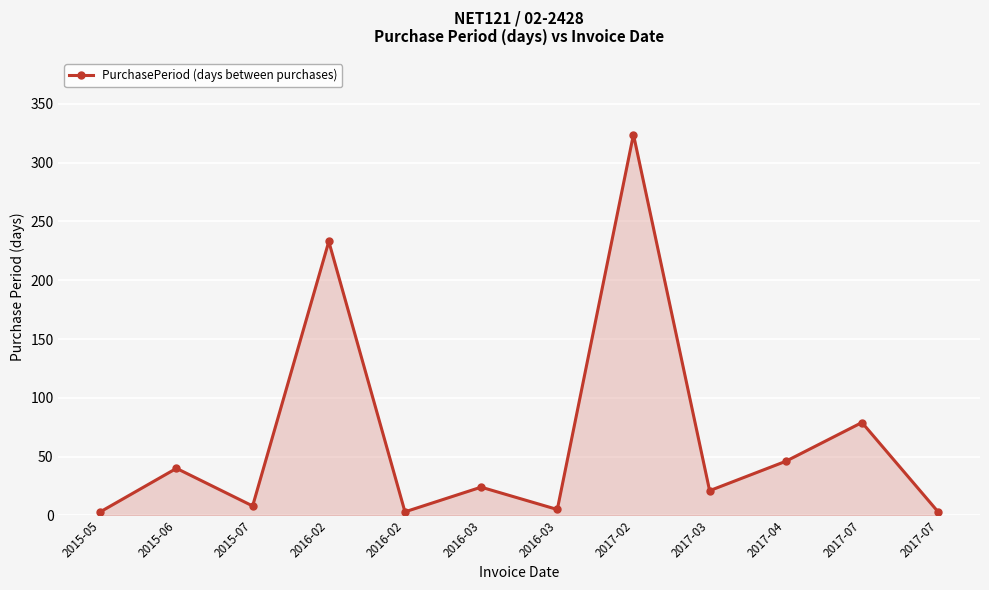

How many distinct data groups are displayed?

1